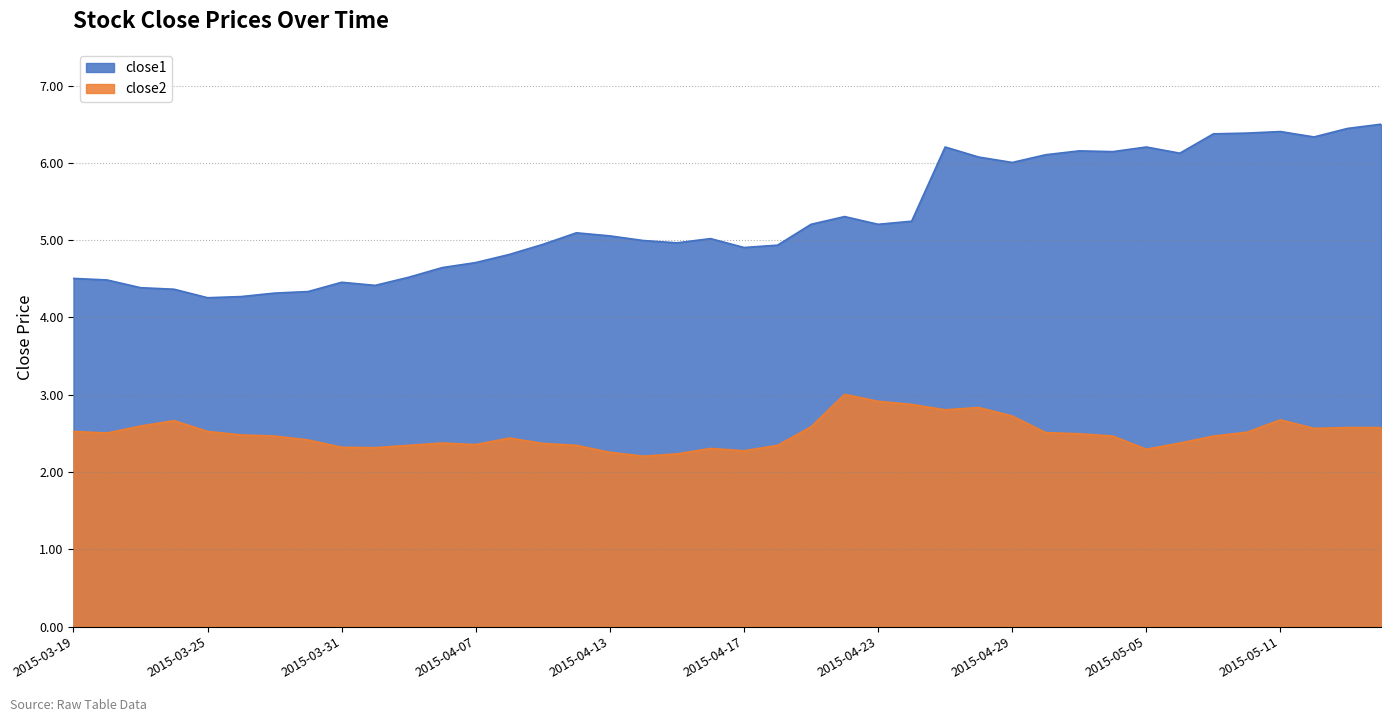

What are all the series names shown in the legend?

close1, close2